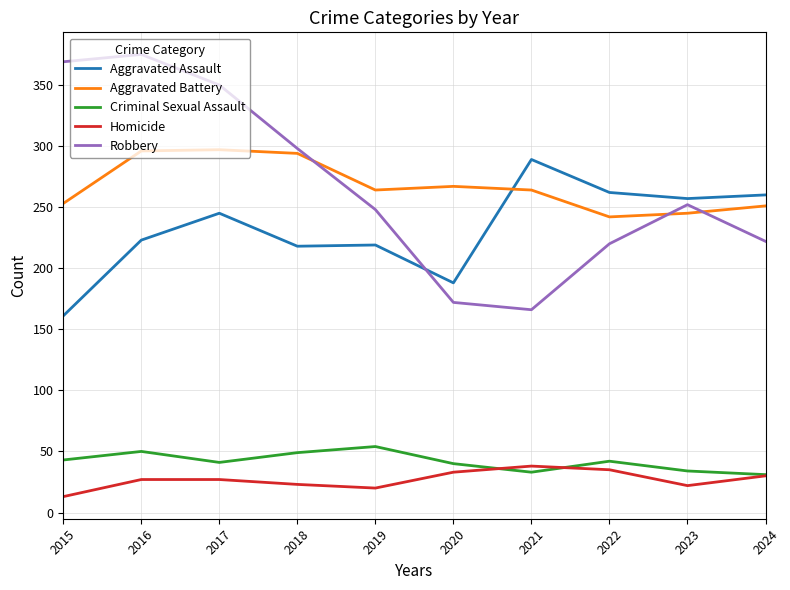

Between 2015 and 2024, which series saw the biggest shift?

Robbery